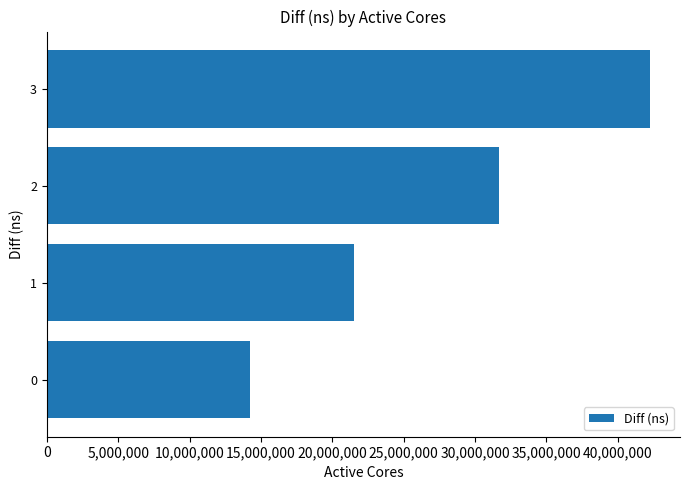

What is the average value?

27414679